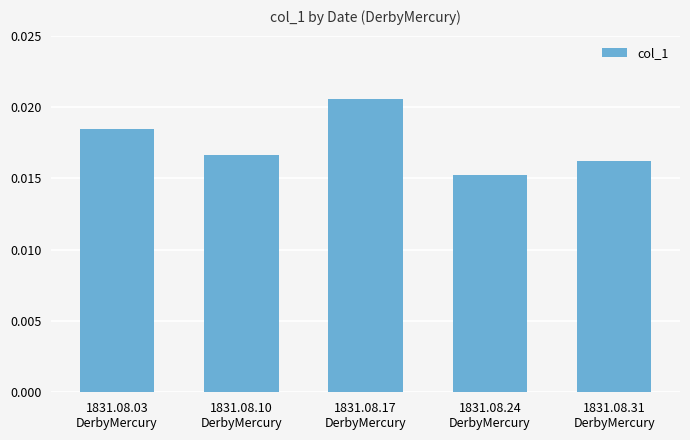

Count the number of categories in the chart.

5